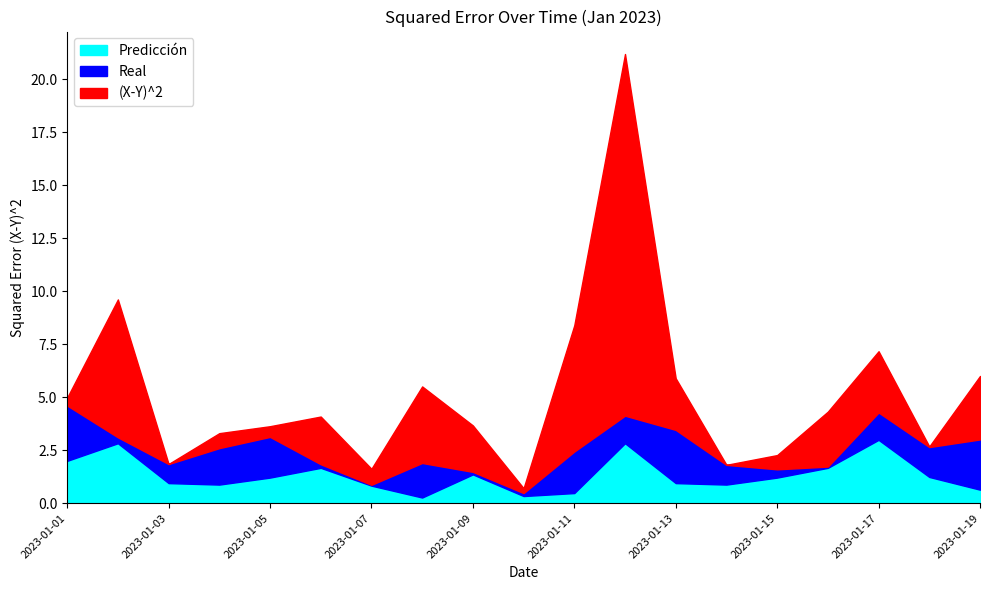

What is the highest value of the Predicción series?

3.0